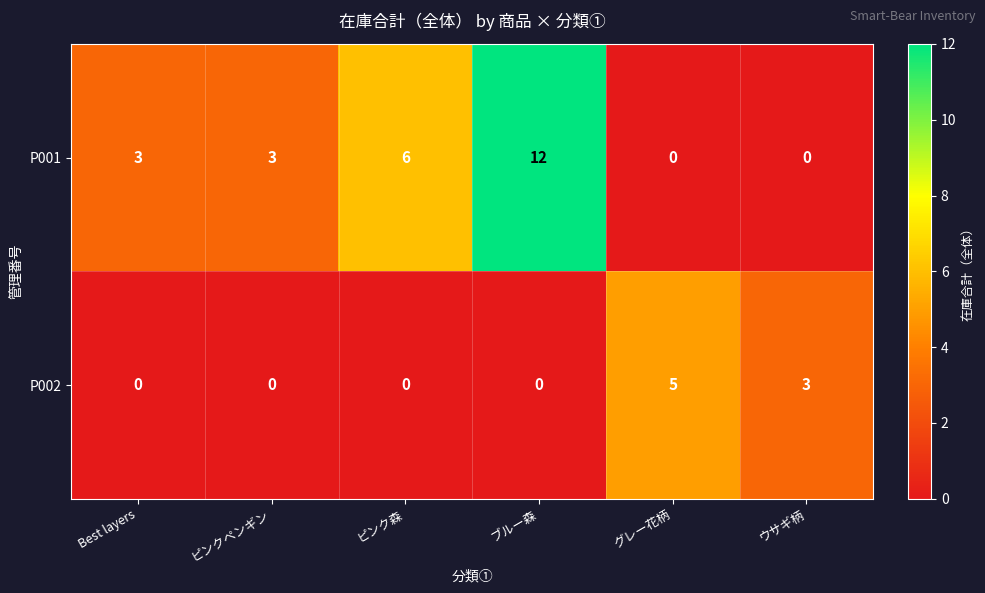

Is the value of P002 at Best layers greater than the value of P001 at ブルー森?

No